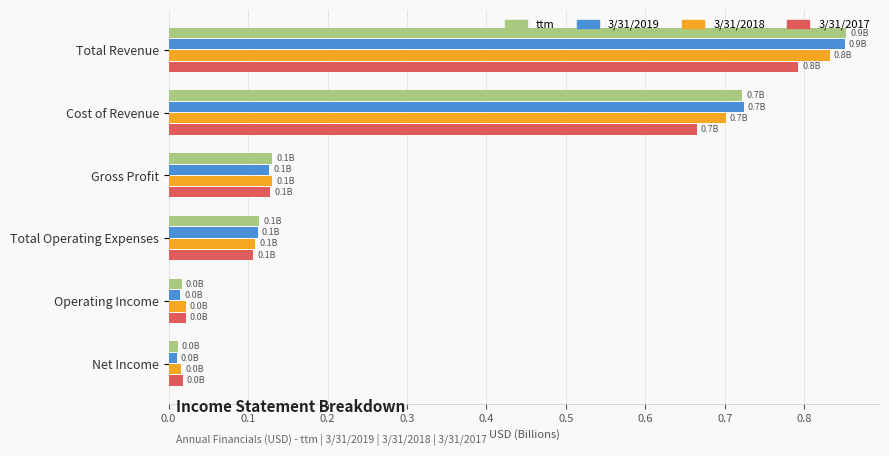

Which label corresponds to the largest value in the chart?

Total Revenue